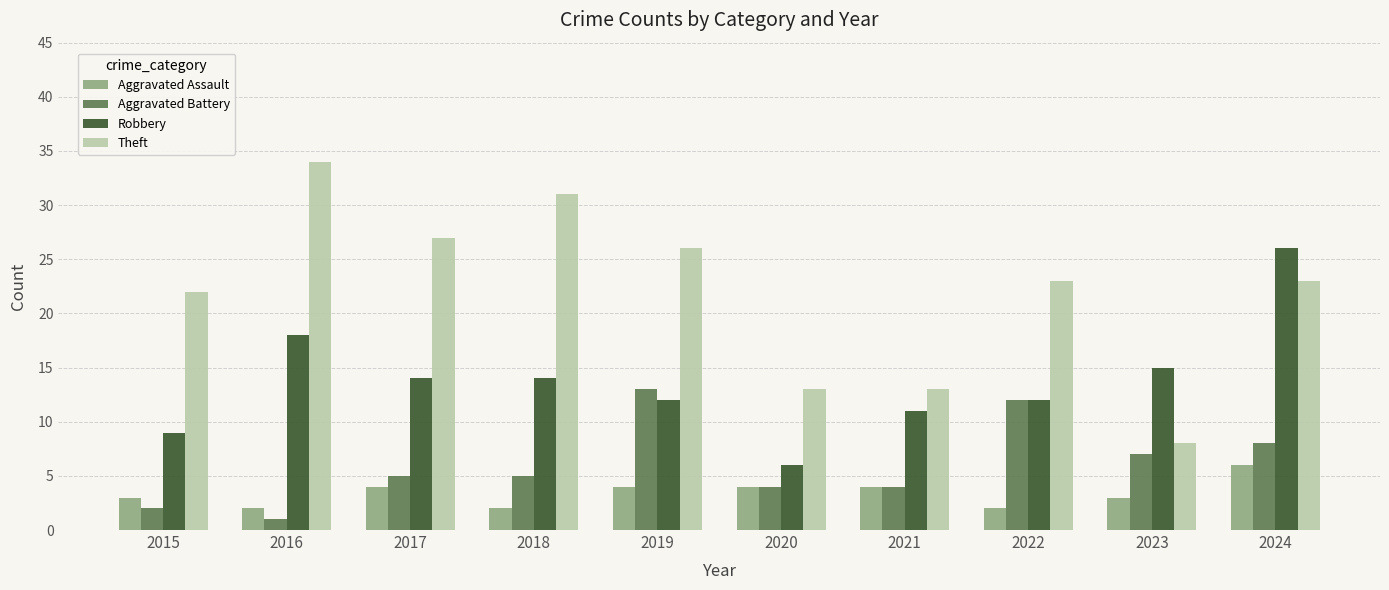

At which label does Theft reach its peak?

2016